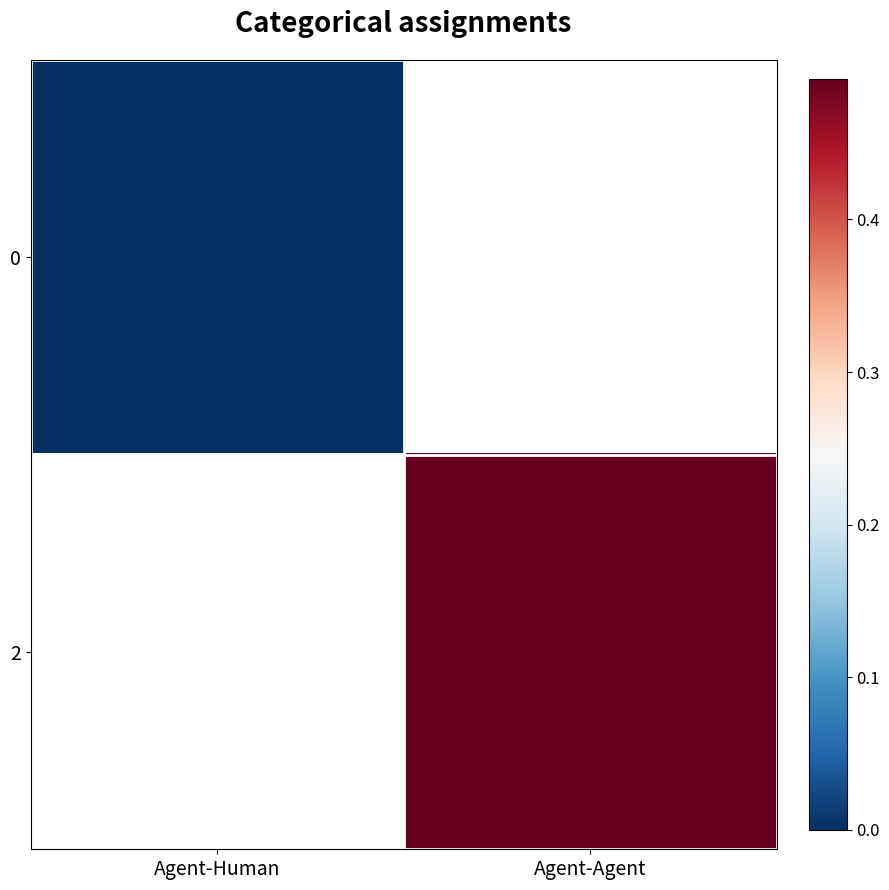

Rank the categories by 2 value from highest to lowest.

Agent-Human, Agent-Agent